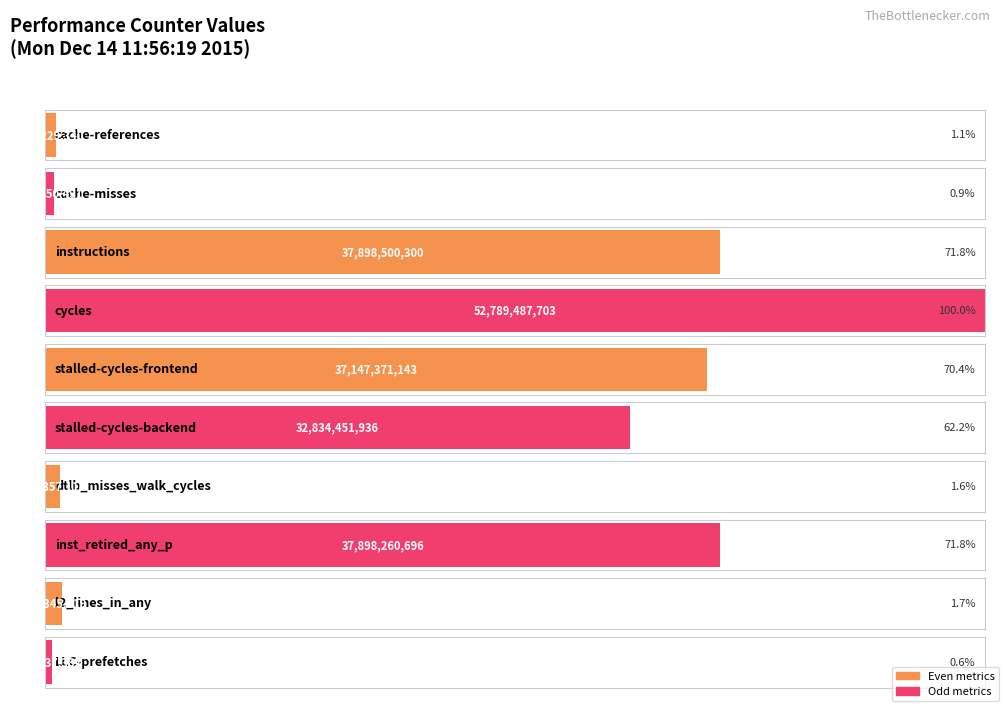

List the labels in order of value, smallest first.

LLC-prefetches, cache-misses, cache-references, dtlb_misses_walk_cycles, l2_lines_in_any, stalled-cycles-backend, stalled-cycles-frontend, inst_retired_any_p, instructions, cycles